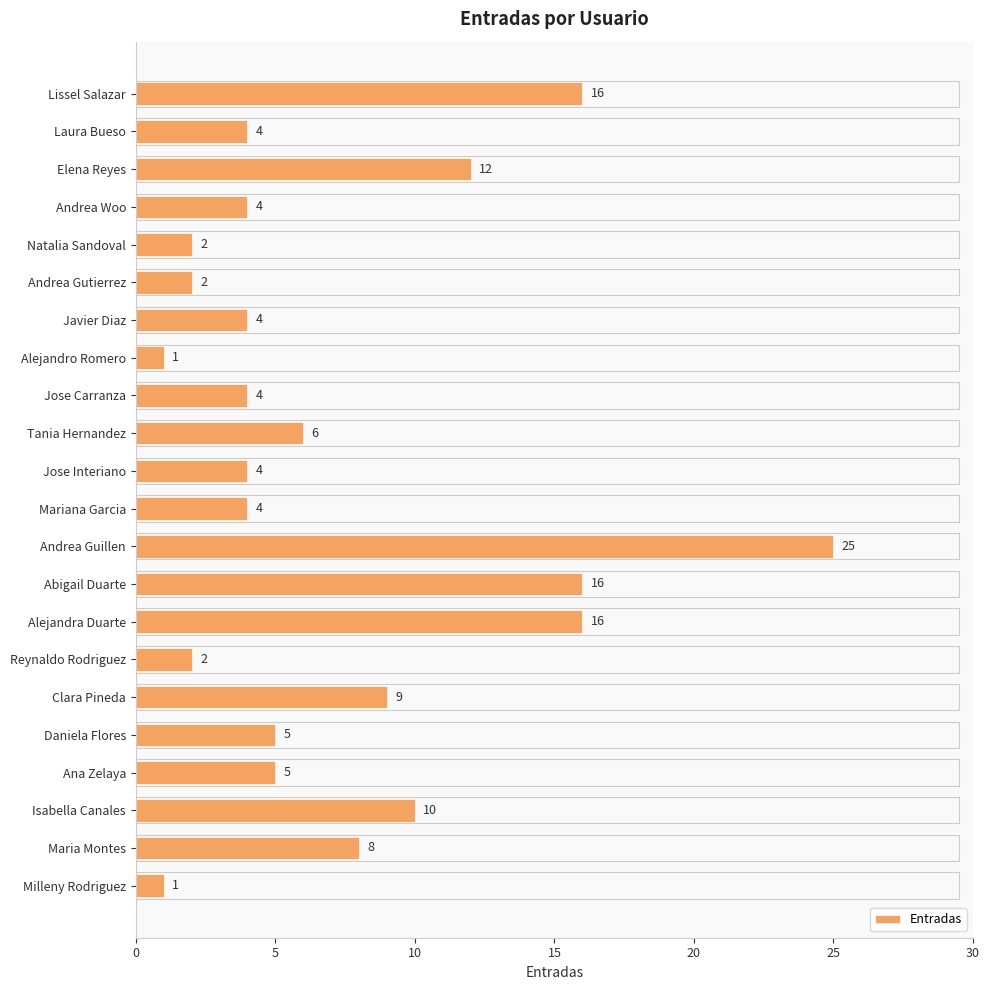

What is the sum of all values?

160